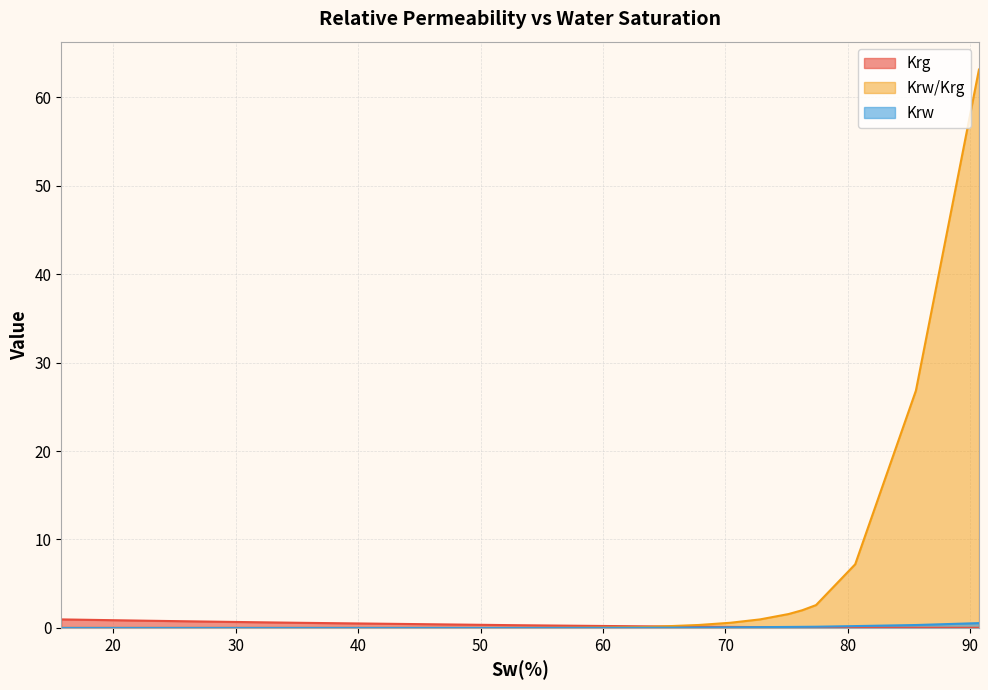

The Krw/Krg series shows 0.1 at 62.88. True or false?

False